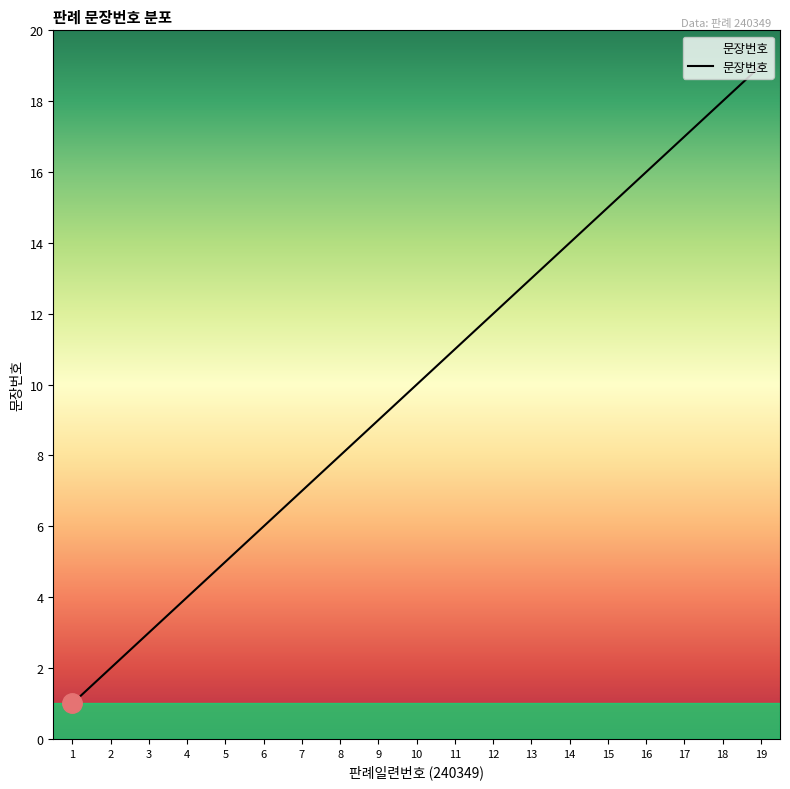

Which category has the highest value across all series?

19